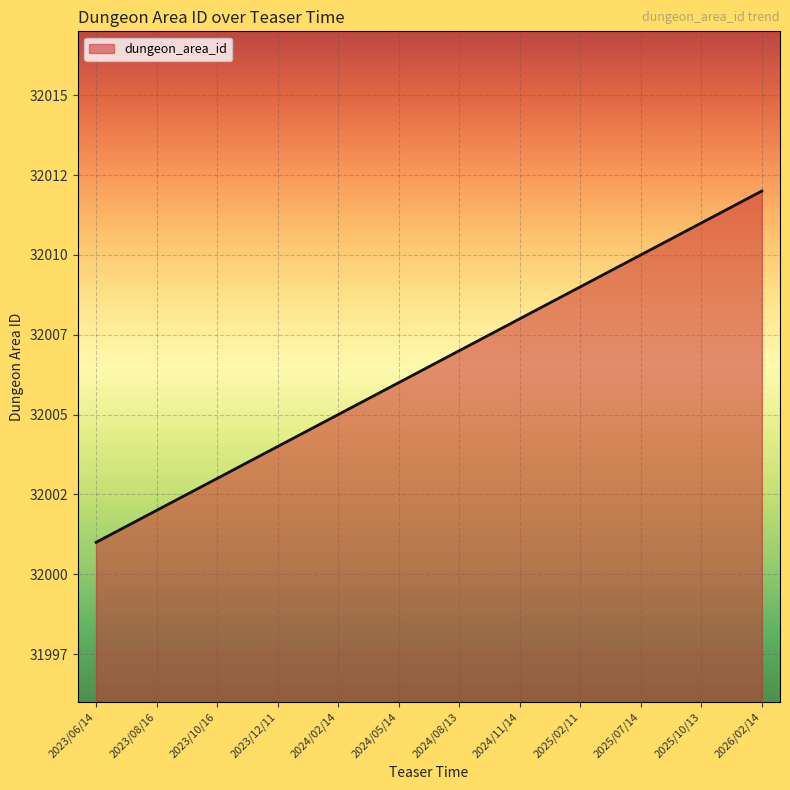

Which category has the lowest value across all series?

2023/06/14